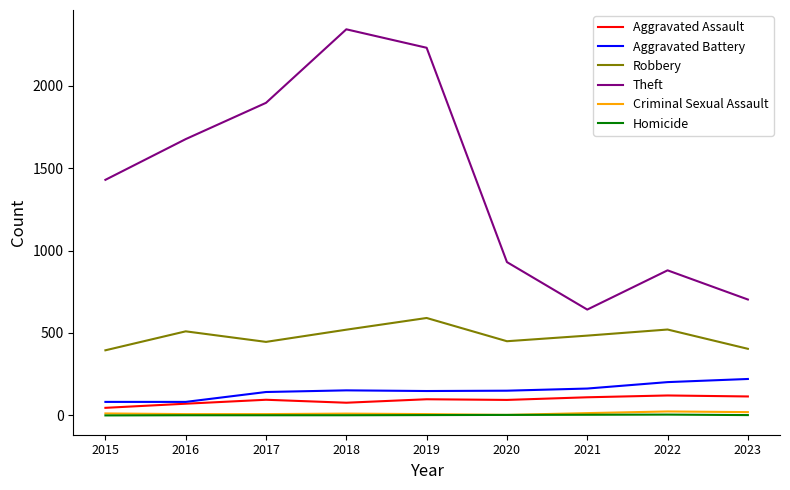

True or false: Theft and Aggravated Battery intersect in this chart.

False